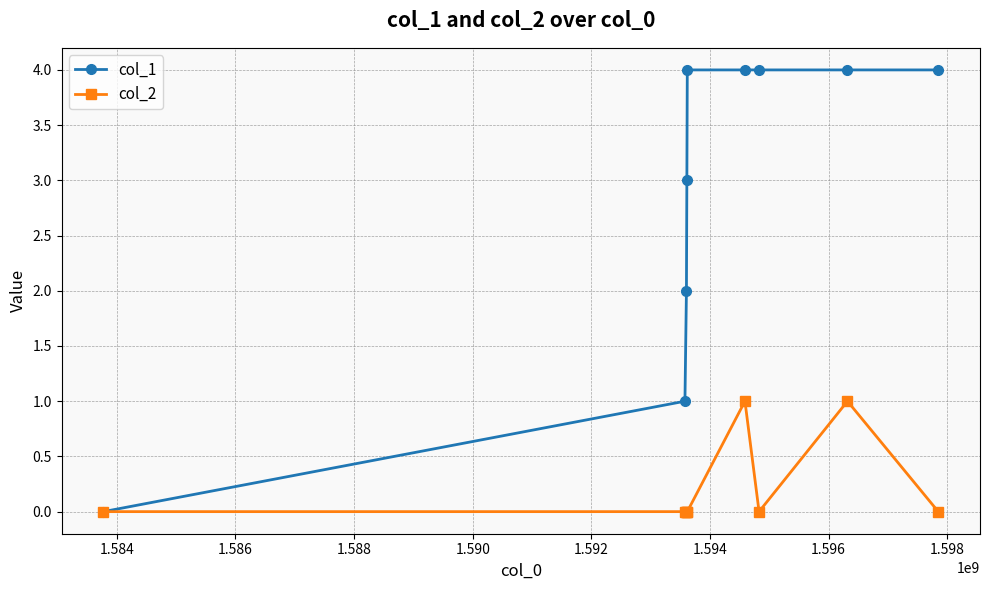

List the series in order of their overall mean, highest first.

col_1, col_2